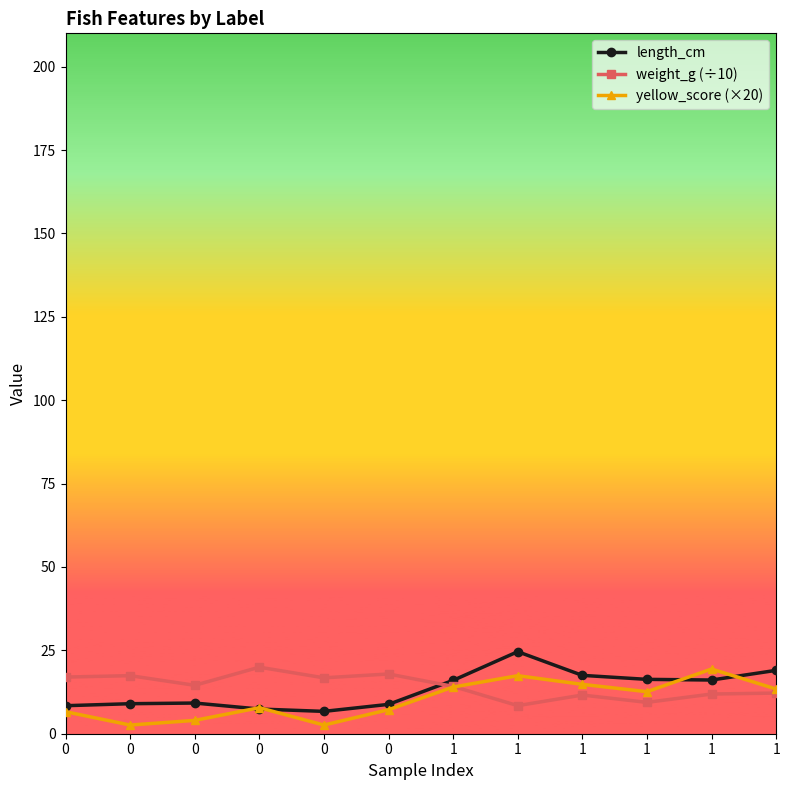

How many interior local valleys does the length_cm series have?

2